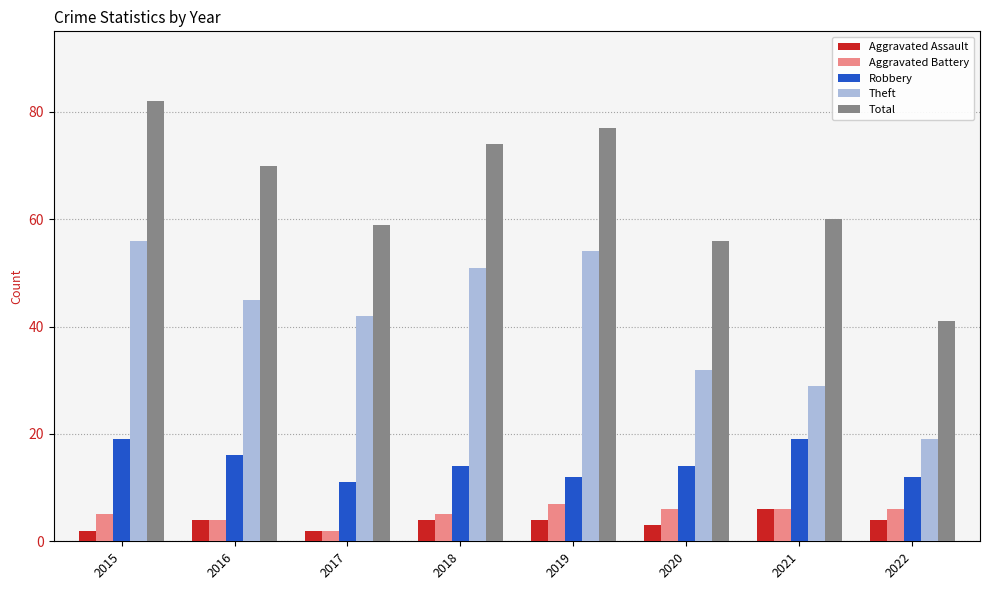

What is the spread (max minus min) of values at 2020?

53